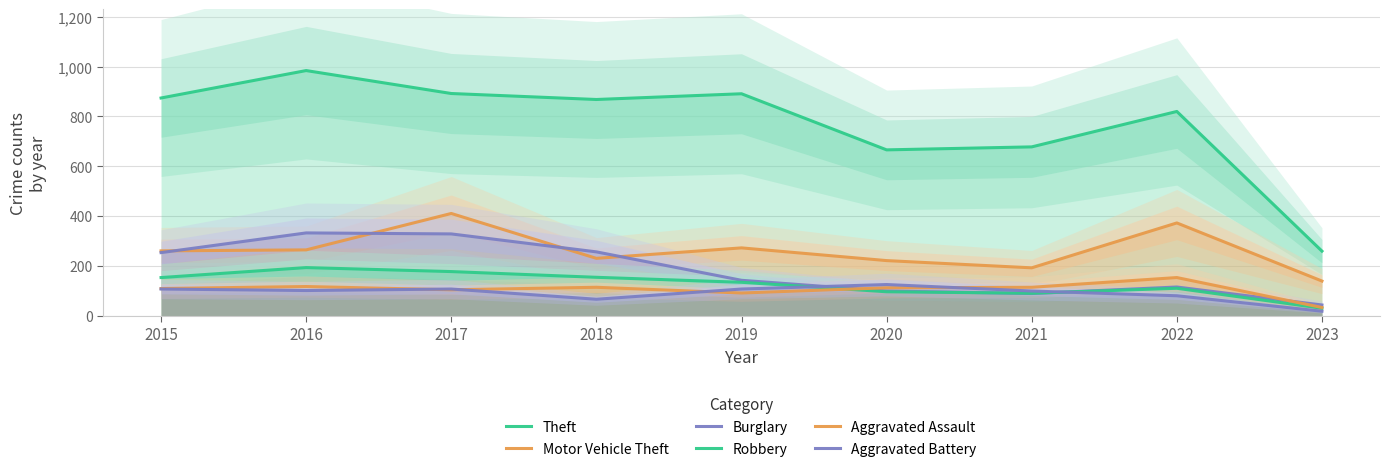

What is the highest value of the Burglary series?

333